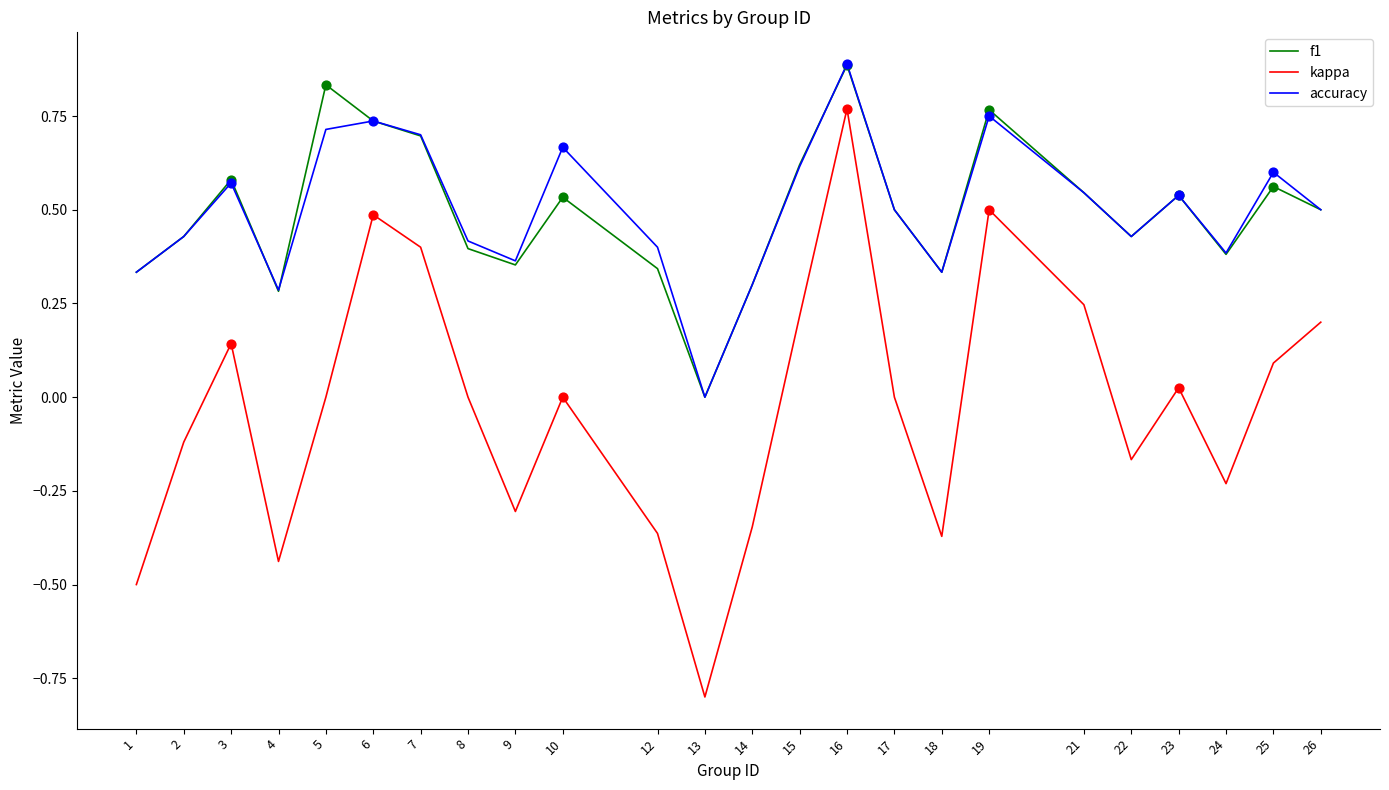

At which category is the sum across all series the highest?

16